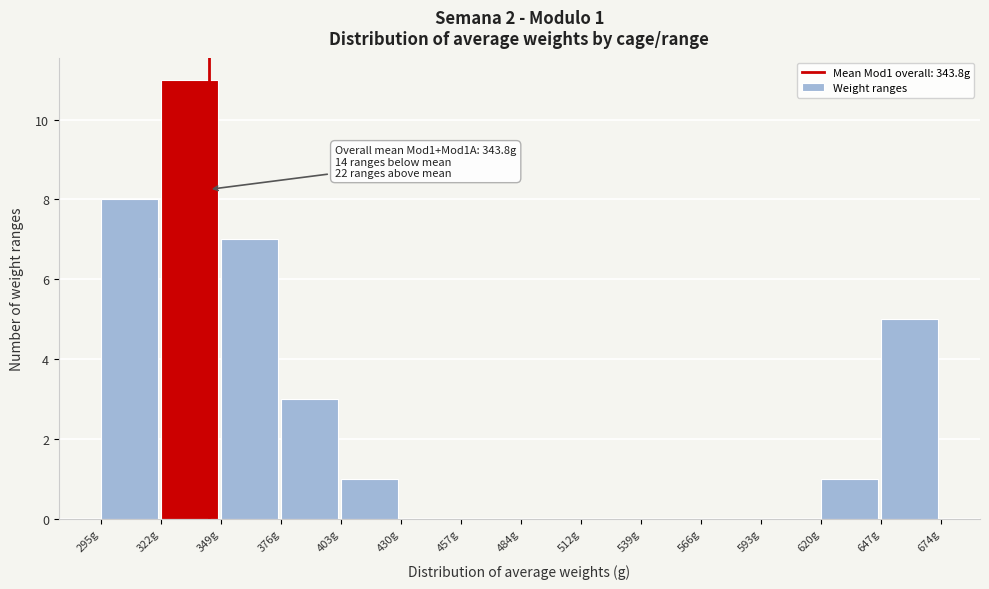

Which range on the x-axis has the tallest bar?

320 to 350